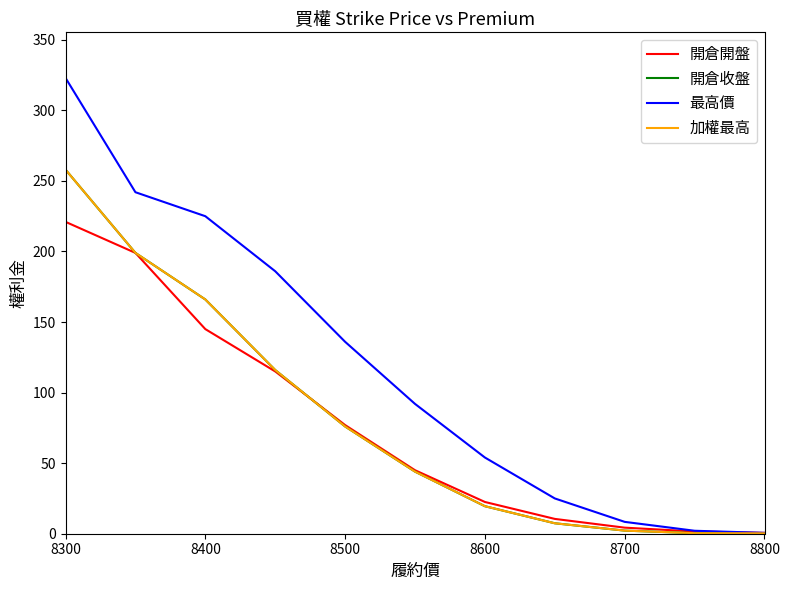

True or false: 開倉開盤 and 加權最高 intersect in this chart.

True